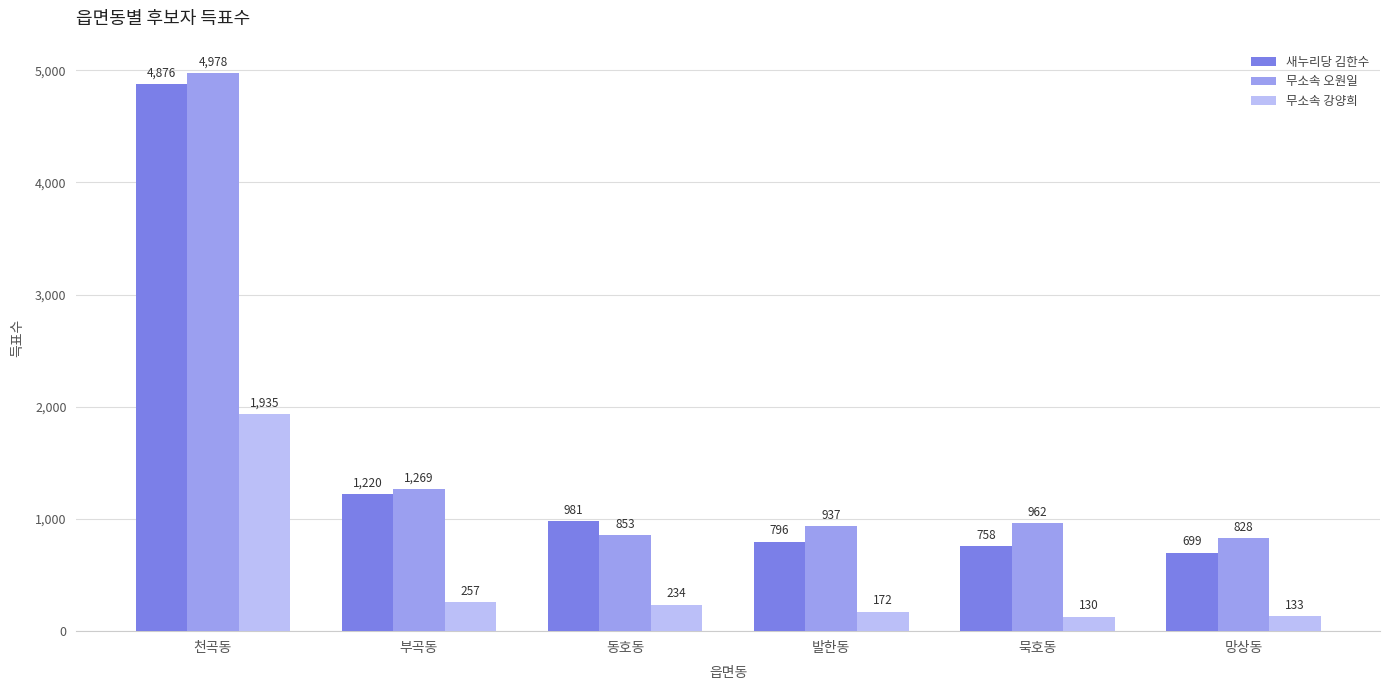

Reading right to left, transcribe all the data shown in this chart.

새누리당 김한수: 699	758	796	981	1220	4876
무소속 오원일: 828	962	937	853	1269	4978
무소속 강양희: 133	130	172	234	257	1935